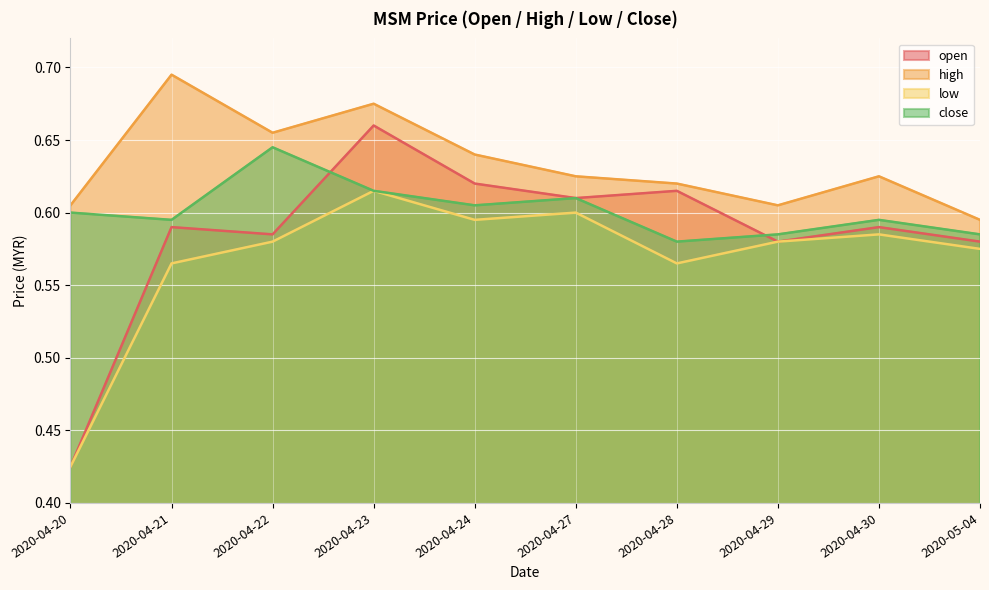

The value of open at 2020-05-04 is 0.1. True or false?

False